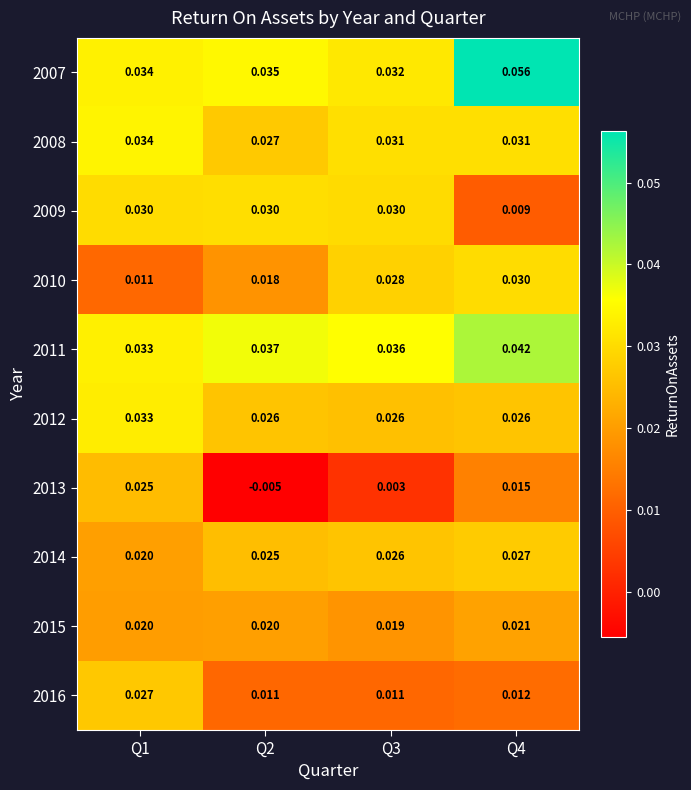

Is the value of 2015 at Q4 greater than the value of 2016 at Q2?

Yes